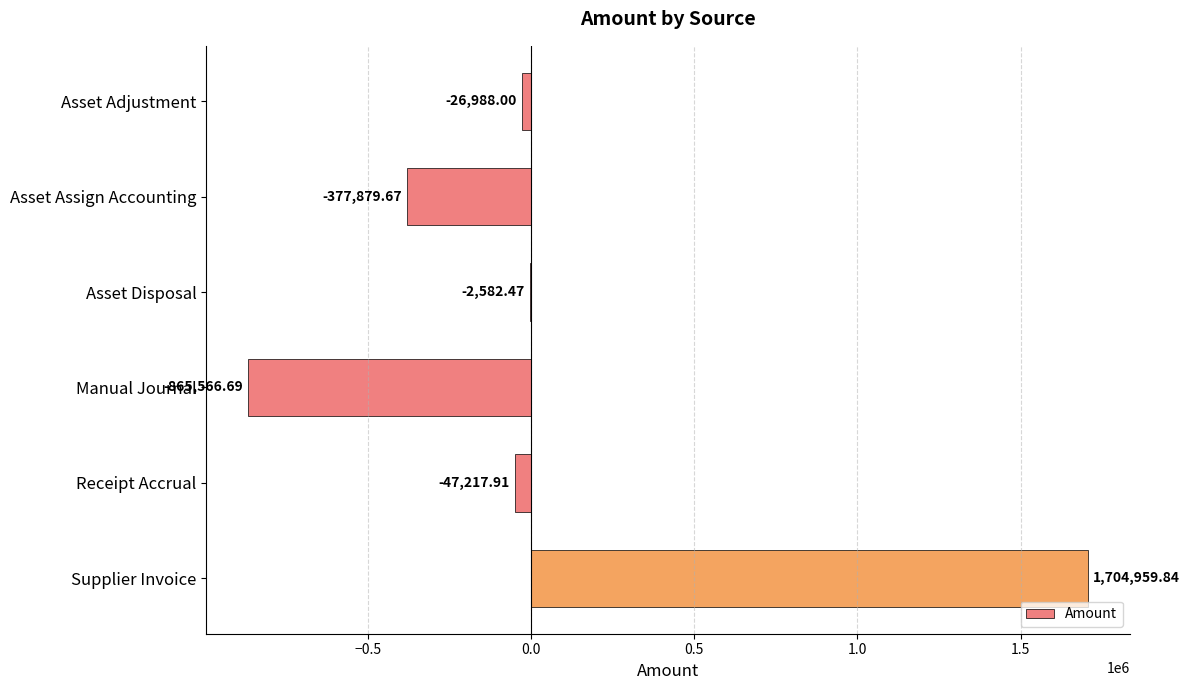

Which category has the highest value across all series?

Supplier Invoice